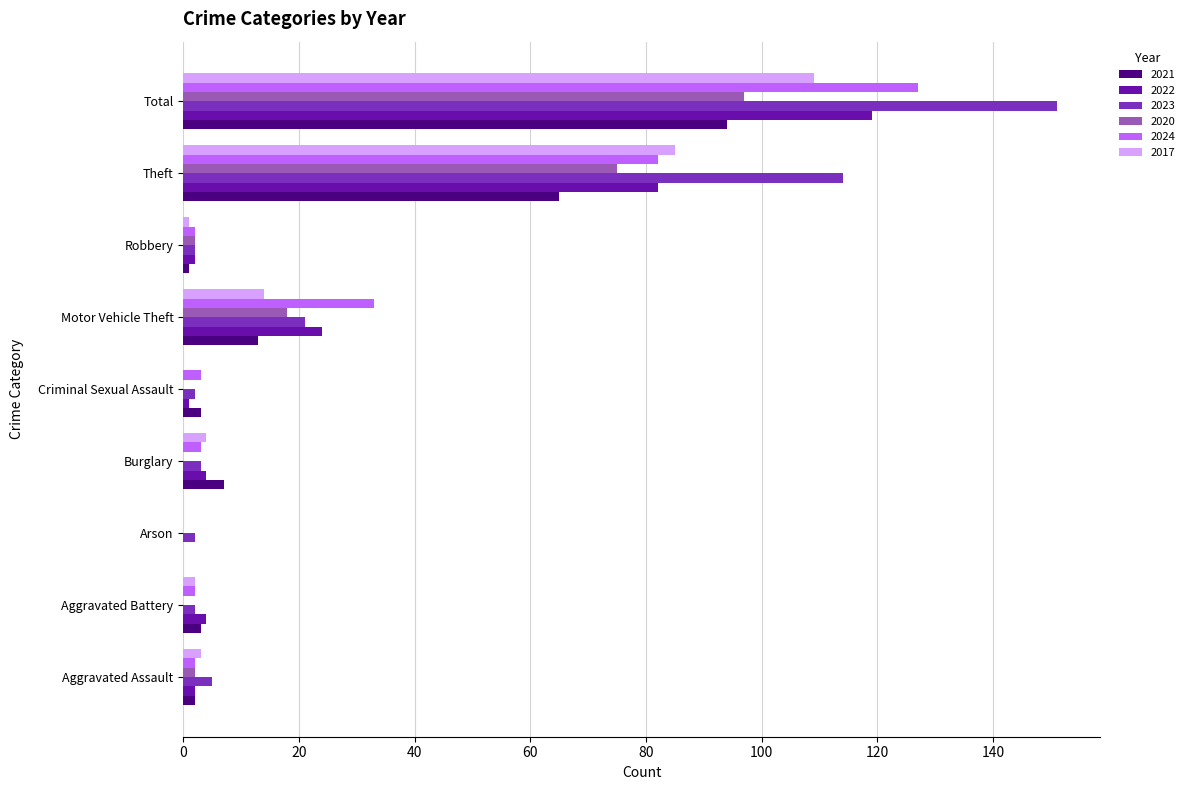

What is the sum of all 2022 values?

238